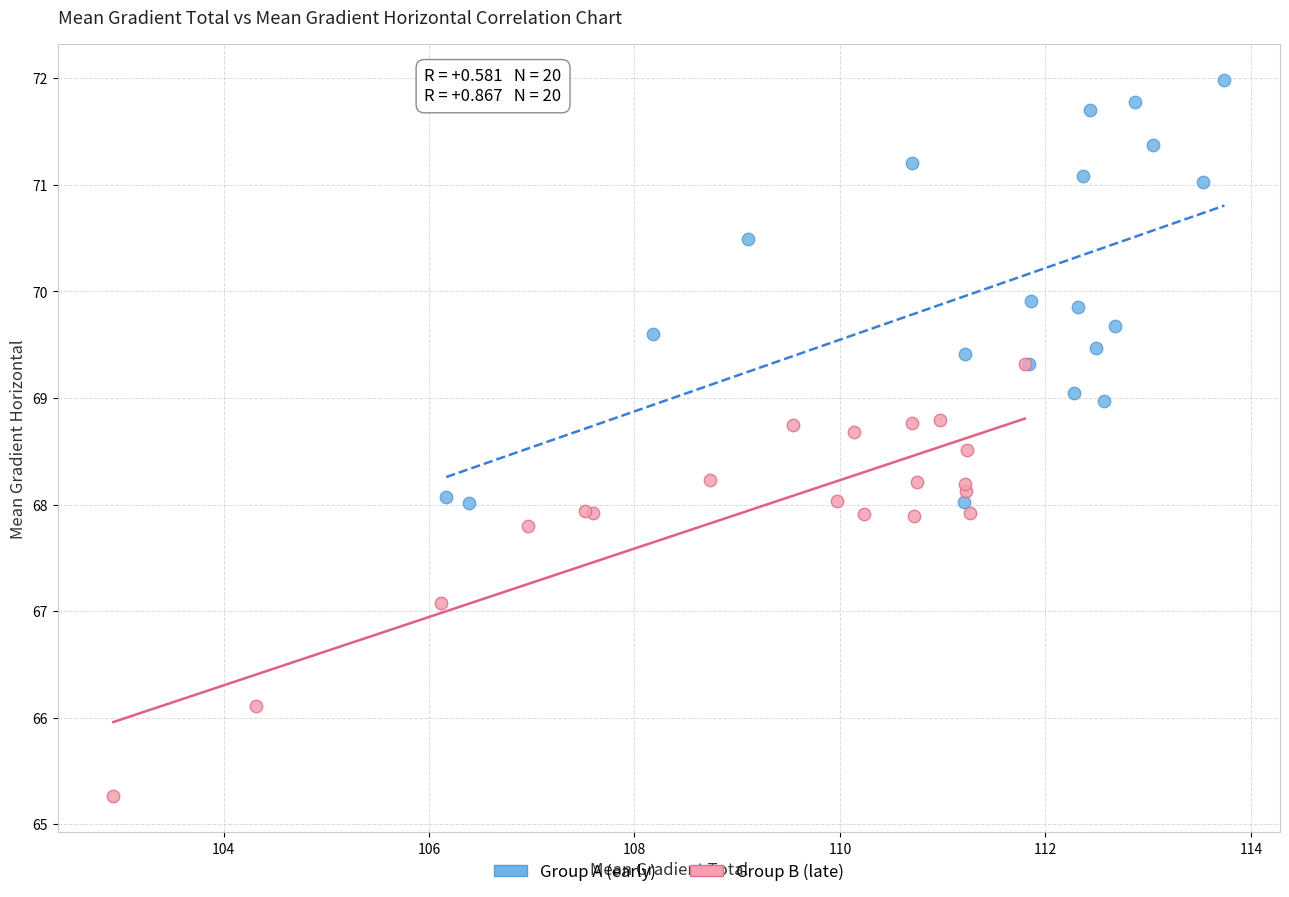

Which series contains the lowest Y value?

Group B (late)